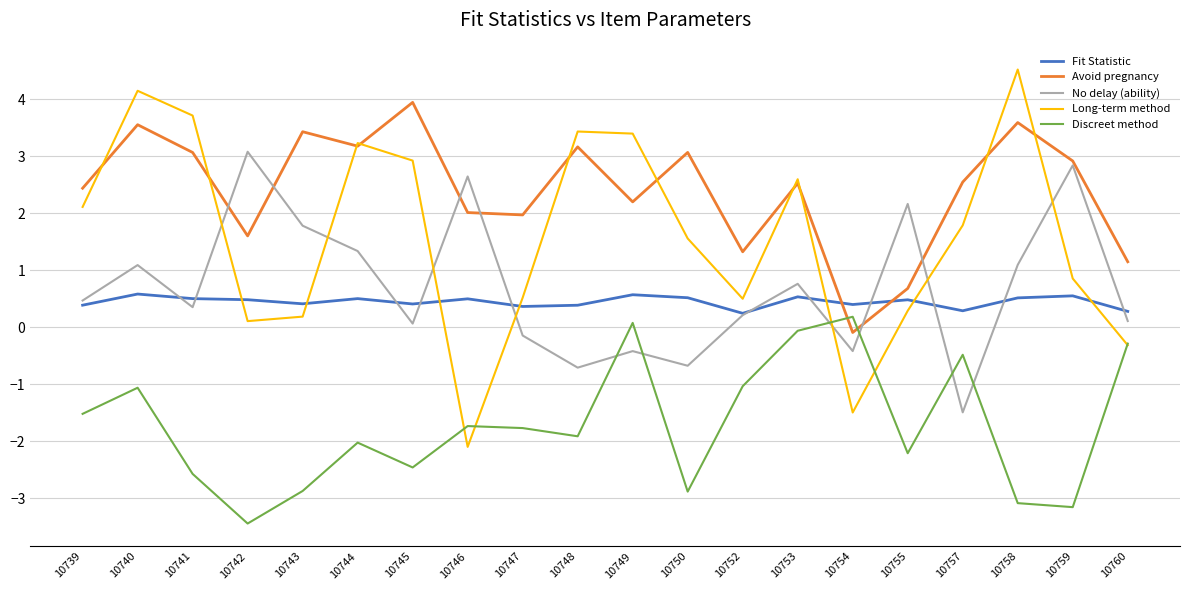

Which category has the highest value across all series?

10758